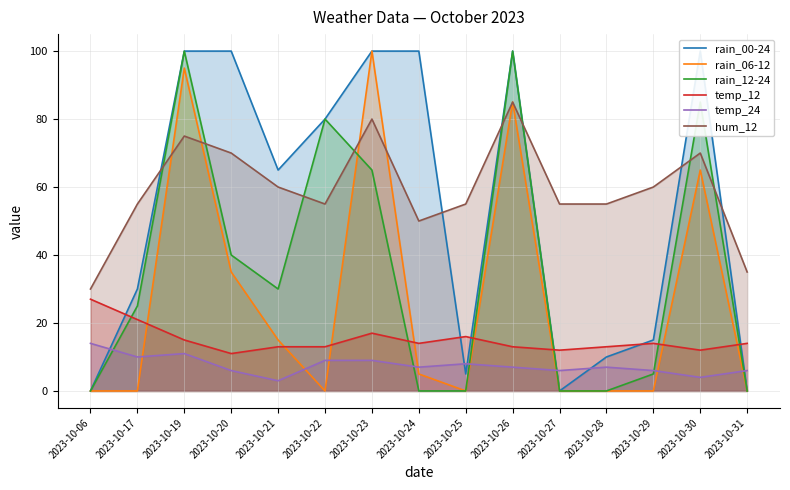

Between 2023-10-19 and 2023-10-28, which series saw the biggest shift?

rain_12-24